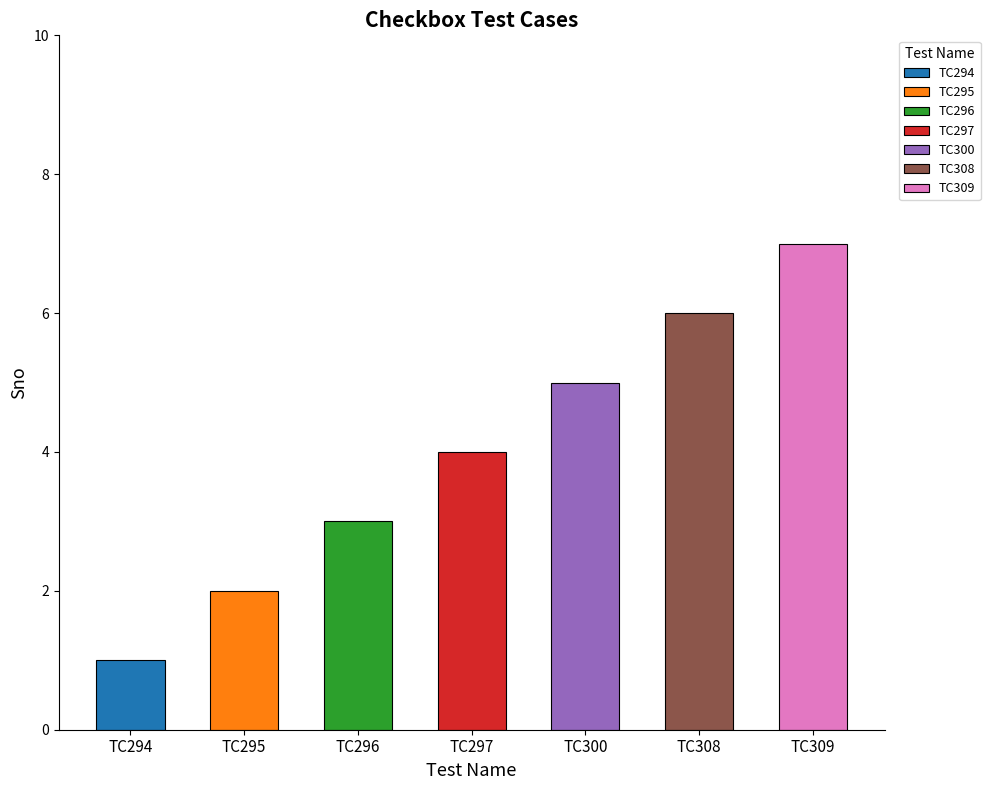

Between TC300 and TC308, which is larger?

TC308